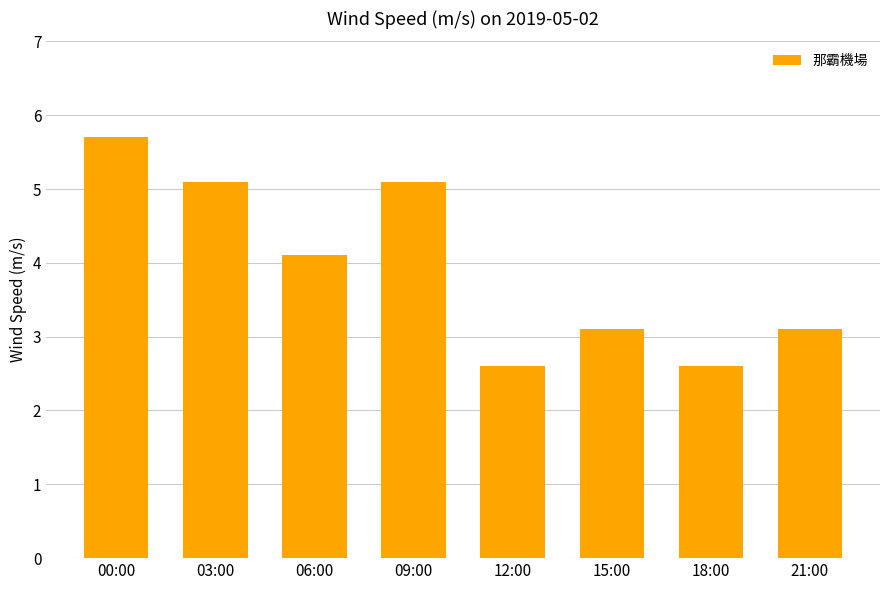

Approximately how many times larger is the value at 09:00 compared to 15:00?

1.6